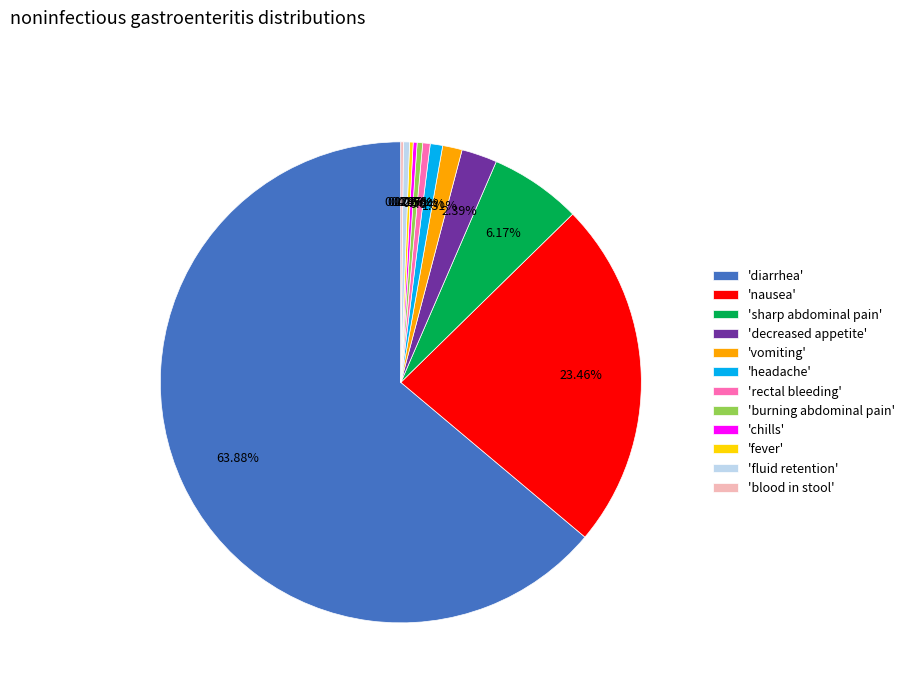

Between 'diarrhea' and 'burning abdominal pain', which is larger?

'diarrhea'